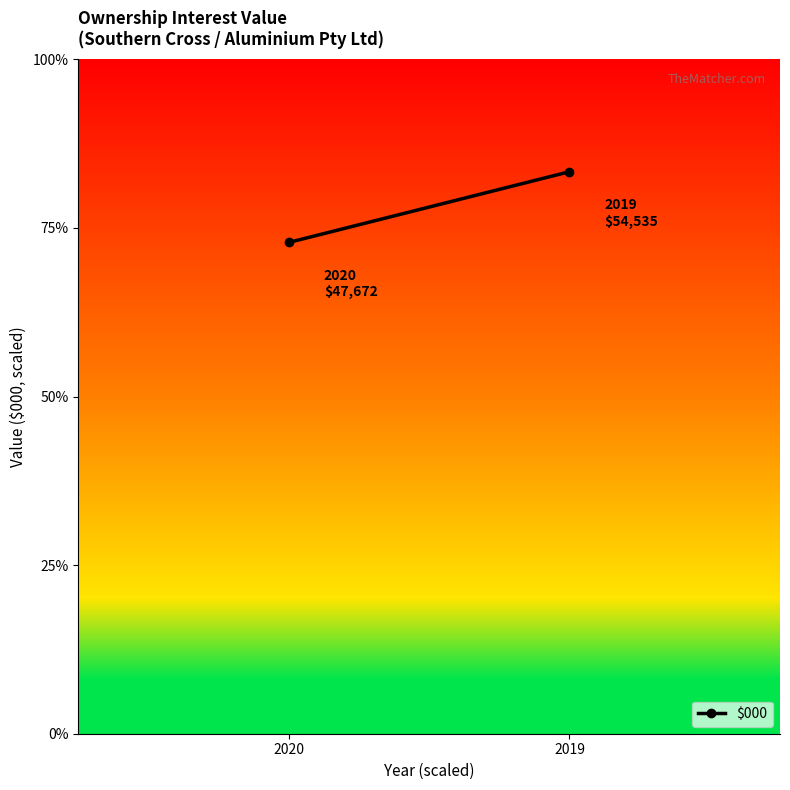

At which label does the data first exceed 83?

2019